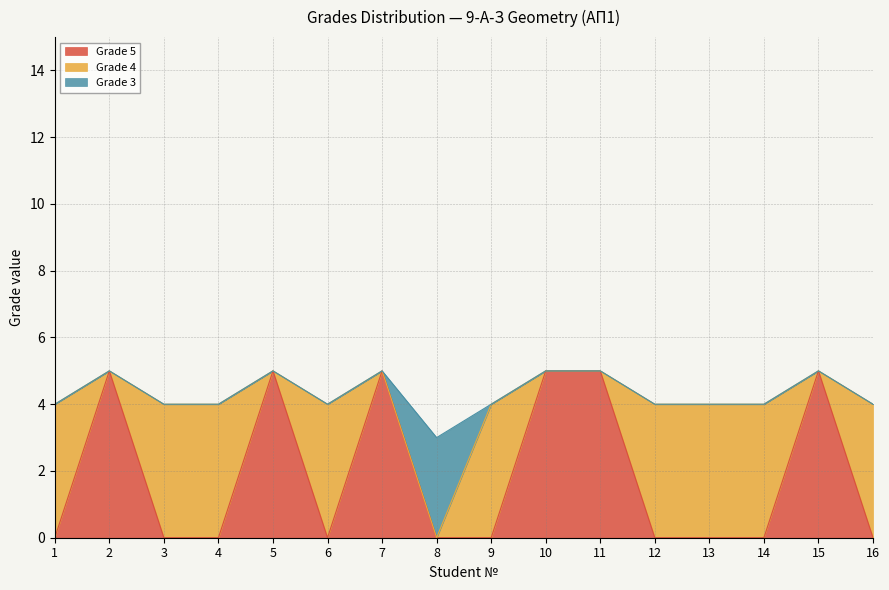

Between 1 and 13, which is larger?

1